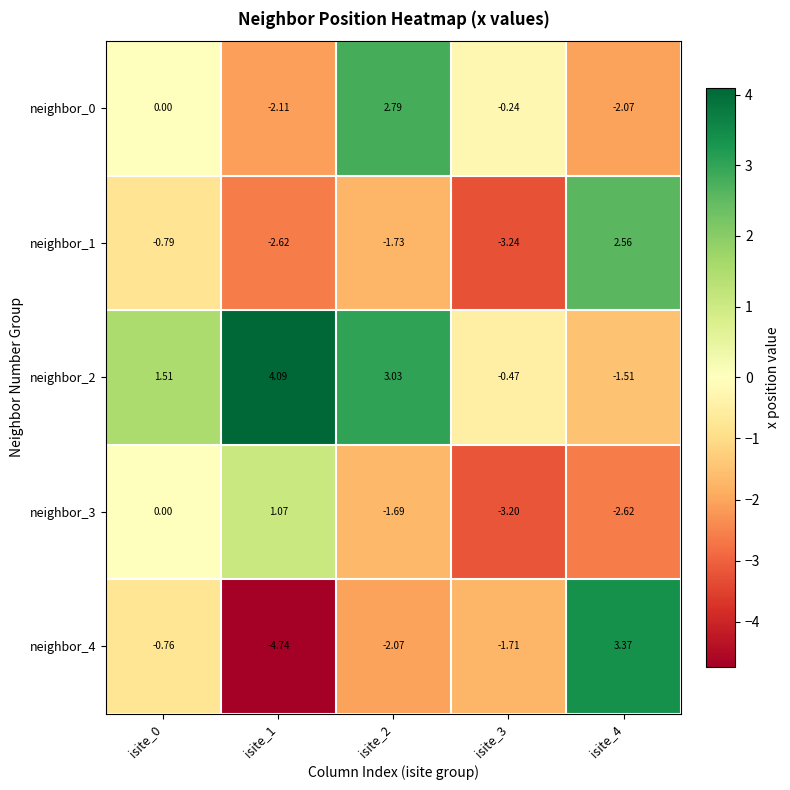

Reading left to right, transcribe all the data shown in this chart.

neighbor_0: isite_0=0.0	isite_1=-2.1	isite_2=2.8	isite_3=-0.2	isite_4=-2.1
neighbor_1: isite_0=-0.8	isite_1=-2.6	isite_2=-1.7	isite_3=-3.2	isite_4=2.6
neighbor_2: isite_0=1.5	isite_1=4.1	isite_2=3.0	isite_3=-0.5	isite_4=-1.5
neighbor_3: isite_0=0.0	isite_1=1.1	isite_2=-1.7	isite_3=-3.2	isite_4=-2.6
neighbor_4: isite_0=-0.8	isite_1=-4.7	isite_2=-2.1	isite_3=-1.7	isite_4=3.4